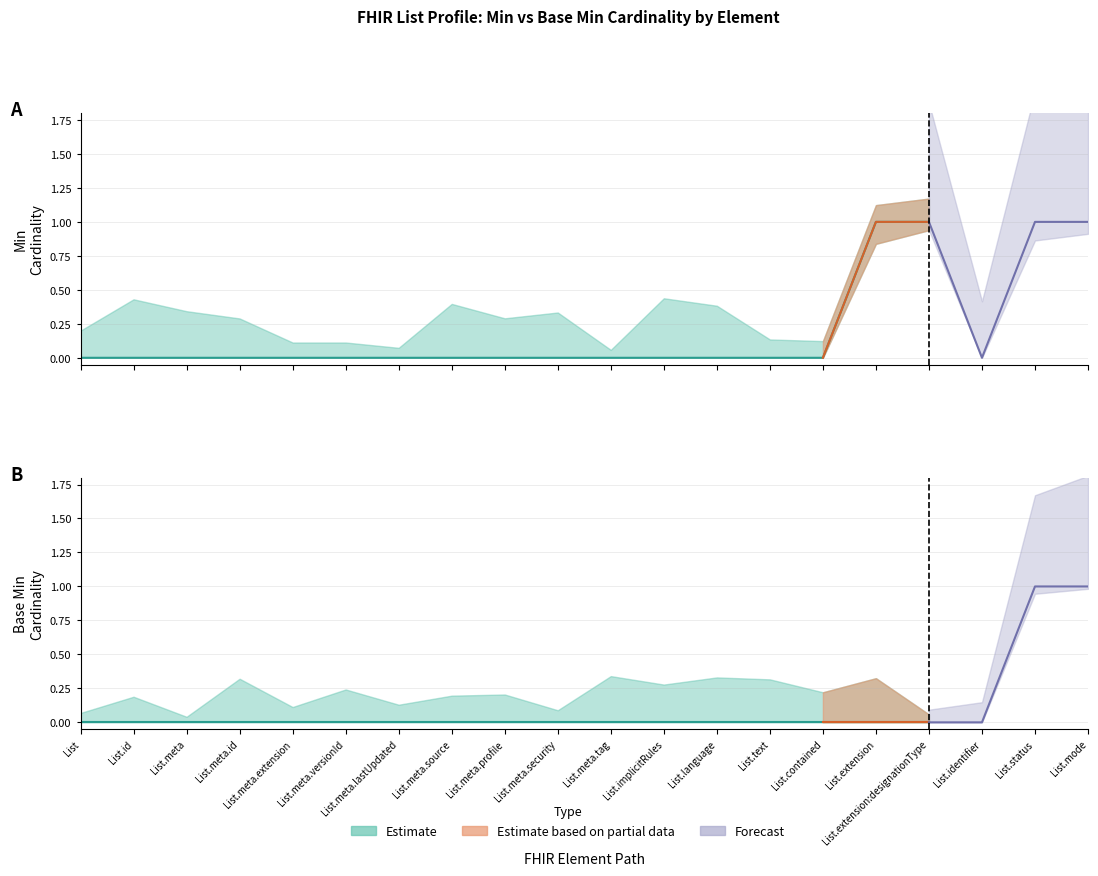

Reading left to right, transcribe all the data shown in this chart.

Min: List=0	List.id=0	List.meta=0	List.meta.id=0	List.meta.extension=0	List.meta.versionId=0	List.meta.lastUpdated=0	List.meta.source=0	List.meta.profile=0	List.meta.security=0	List.meta.tag=0	List.implicitRules=0	List.language=0	List.text=0	List.contained=0	List.extension=1	List.extension:designationType=1	List.identifier=0	List.status=1	List.mode=1
Base Min: List=0	List.id=0	List.meta=0	List.meta.id=0	List.meta.extension=0	List.meta.versionId=0	List.meta.lastUpdated=0	List.meta.source=0	List.meta.profile=0	List.meta.security=0	List.meta.tag=0	List.implicitRules=0	List.language=0	List.text=0	List.contained=0	List.extension=0	List.extension:designationType=0	List.identifier=0	List.status=1	List.mode=1